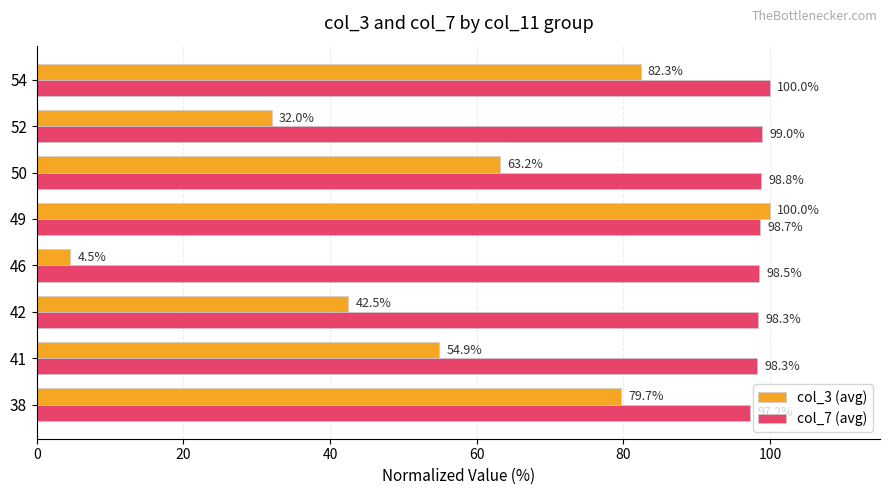

Between 46 and 49, which series saw the biggest shift?

col_3 (avg)